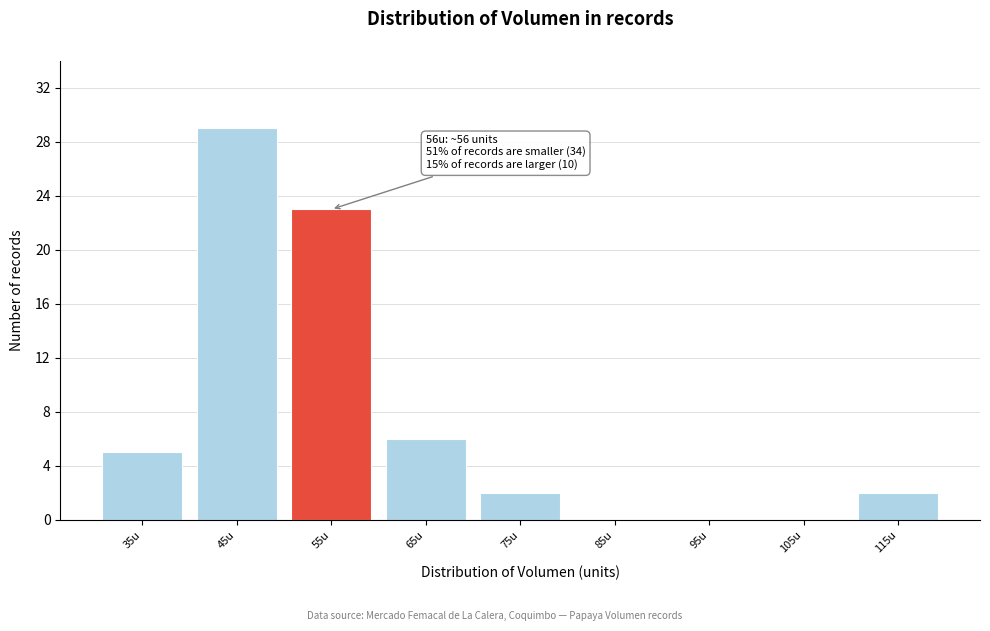

Reading left to right, extract all data points from this chart.

35u=5	45u=29	55u=23	65u=6	75u=2	85u=0	95u=0	105u=0	115u=2